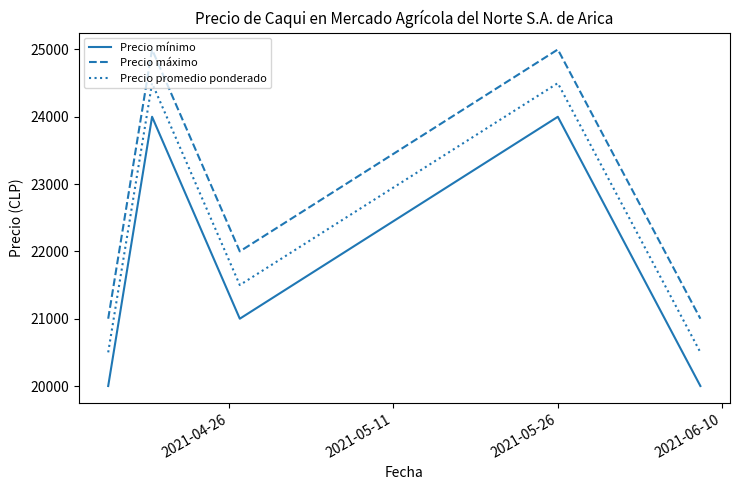

List the series in order of their peak value, lowest first.

Precio mínimo, Precio promedio ponderado, Precio máximo